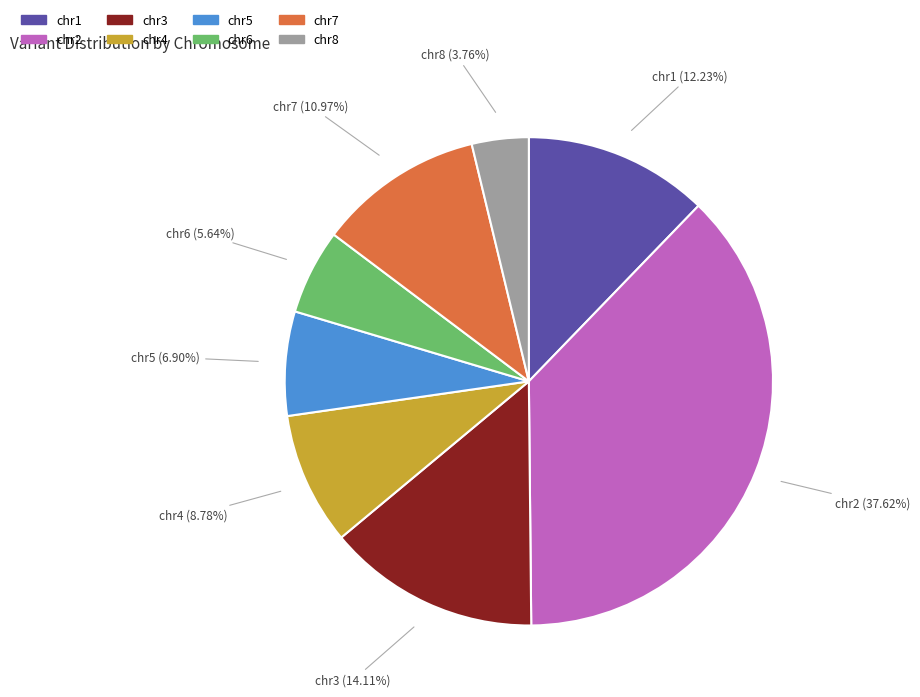

Is there any slice that represents more than half of the pie?

No